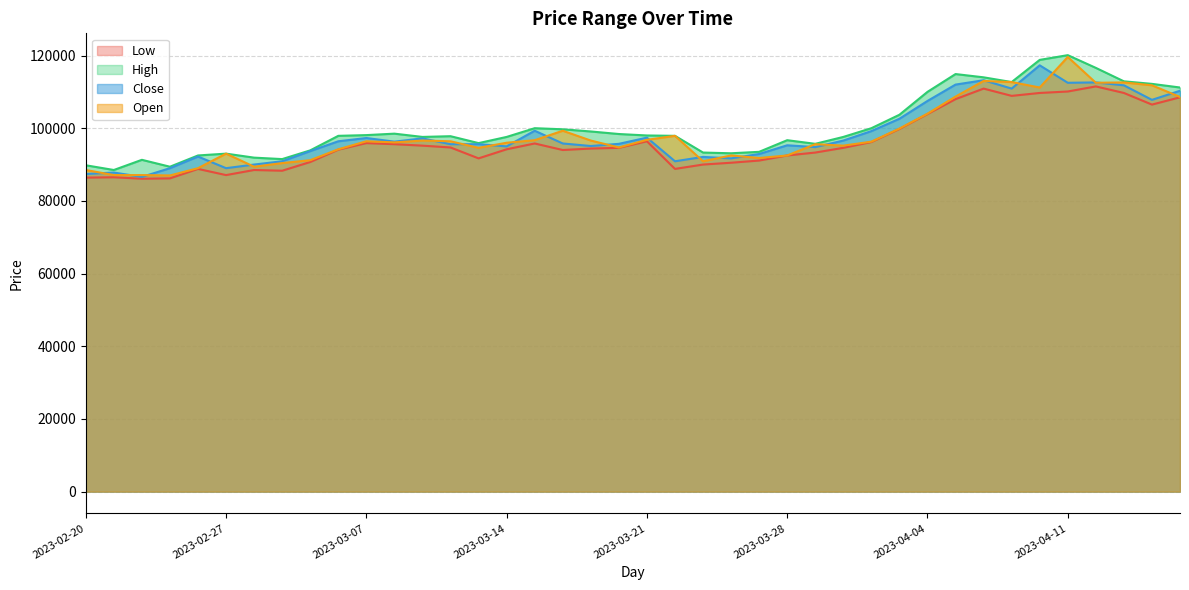

What is the difference between the highest and lowest values at 2023-02-20?

3400